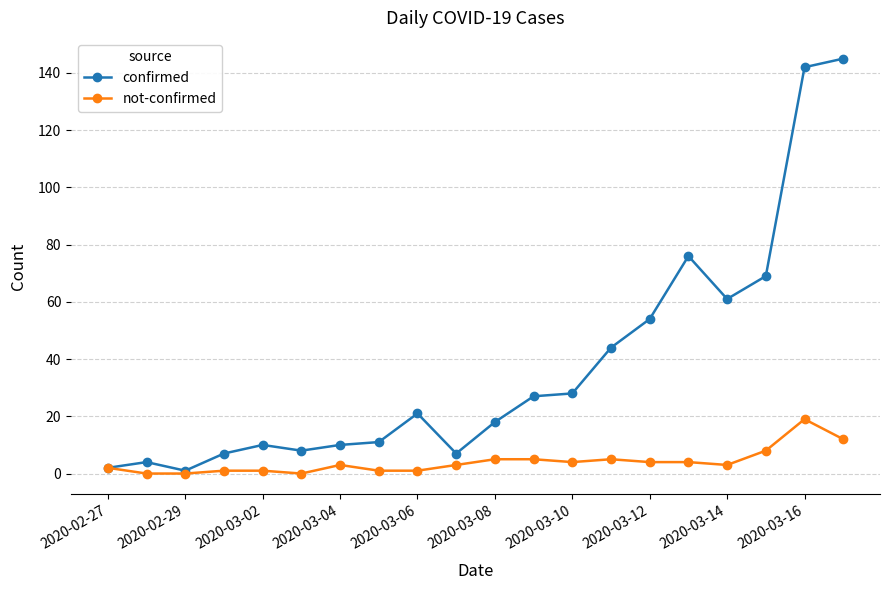

Rank the series by their maximum value, from lowest to highest.

not-confirmed, confirmed